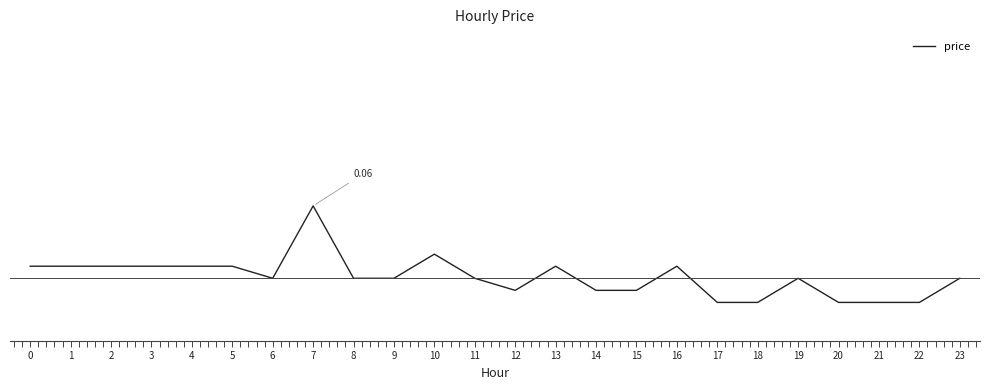

Does the chart display data point markers on the line(s)?

No